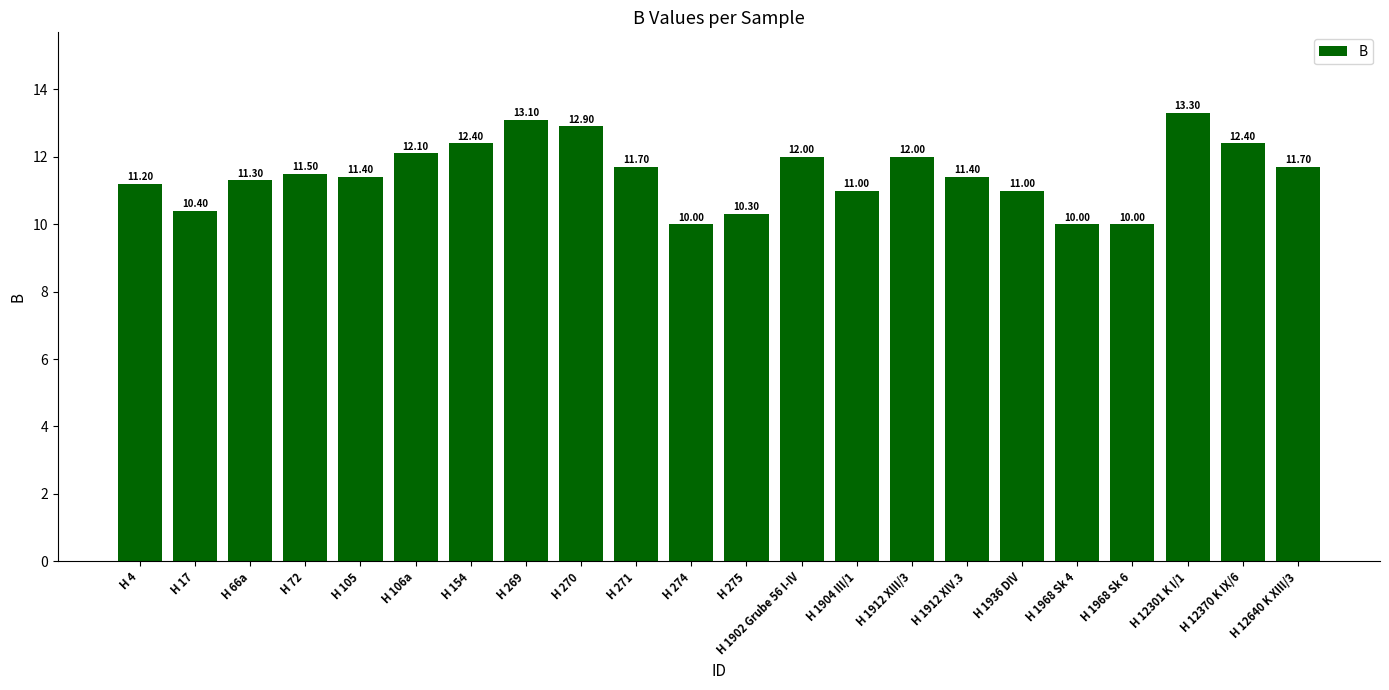

What is the label of the 7th bar from the right?

H 1912 XIV.3